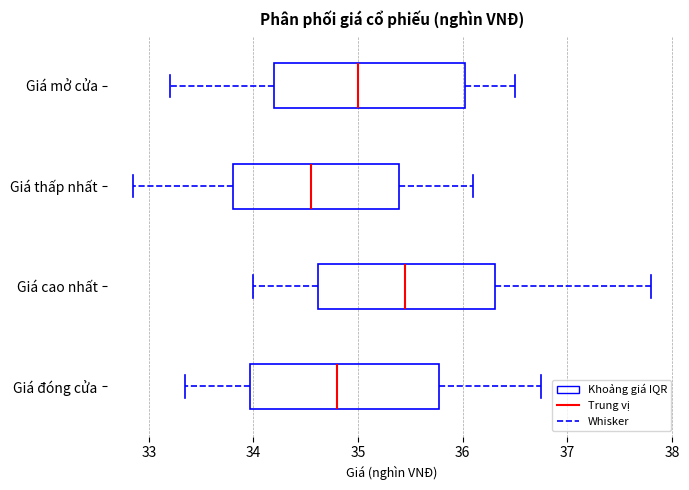

Reading bottom to top, read every box against the x-axis: the position of its median line, the range the box covers, and the ends of its whiskers. The values are not printed on the chart, so give them approximately, as read against the axis.

Giá đóng cửa: median 34.8, box 34.0 to 35.8, whiskers 33.4 to 36.8
Giá cao nhất: median 35.5, box 34.6 to 36.3, whiskers 34.0 to 37.8
Giá thấp nhất: median 34.6, box 33.8 to 35.4, whiskers 32.9 to 36.1
Giá mở cửa: median 35.0, box 34.2 to 36.0, whiskers 33.2 to 36.5